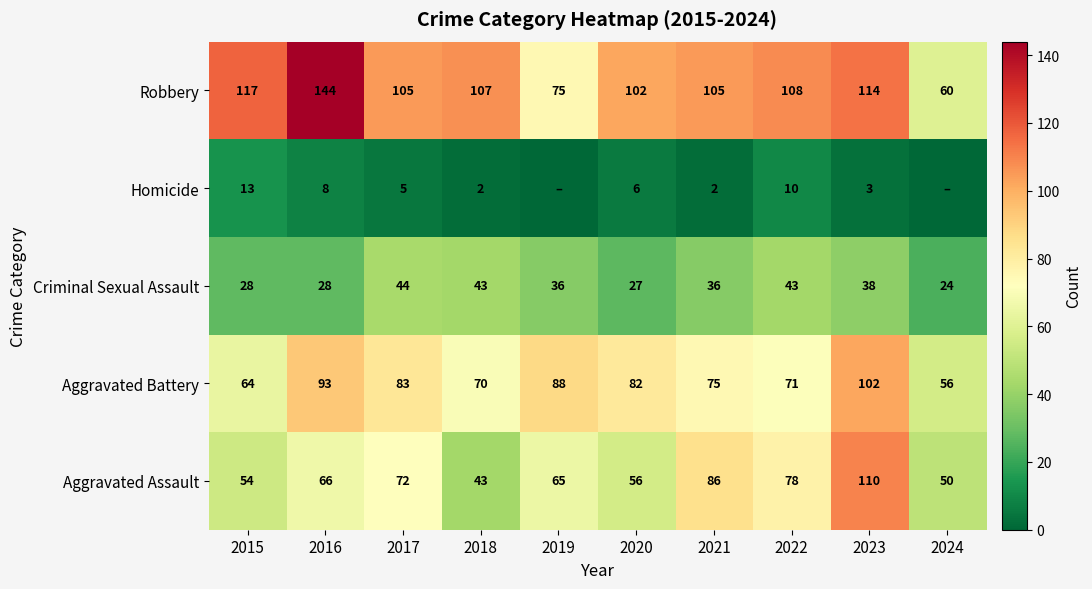

What is the difference between the second highest and second lowest values in the Criminal Sexual Assault series?

16